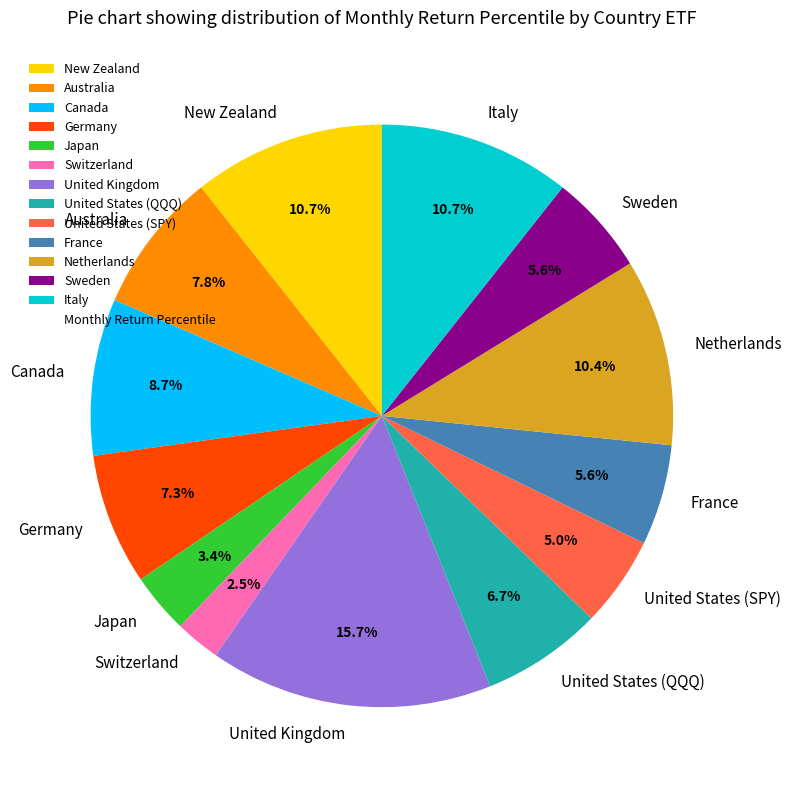

How many slices are in this pie chart?

13